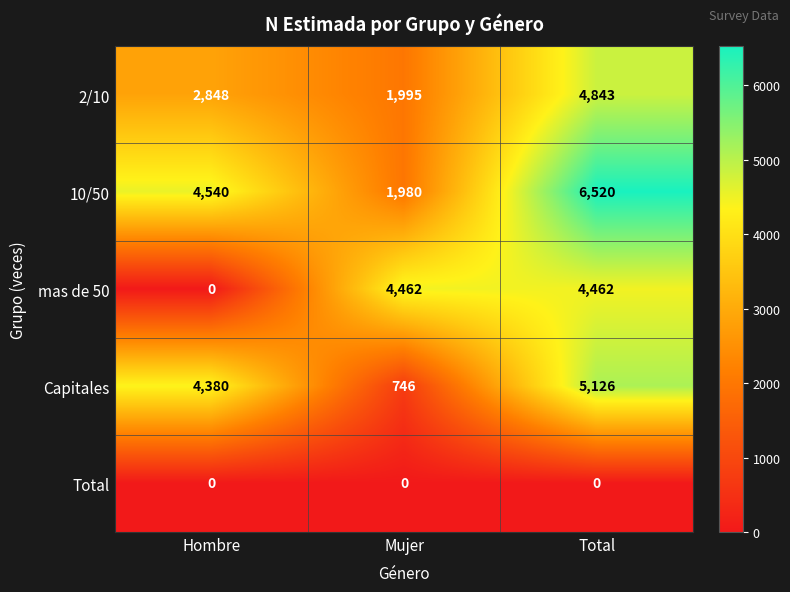

At which category is the sum across all series the highest?

Total